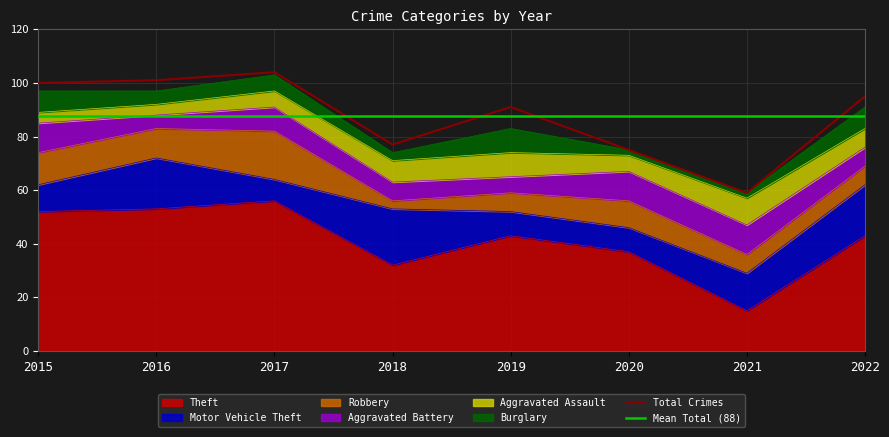

At how many categories does at least one series exceed 2?

8